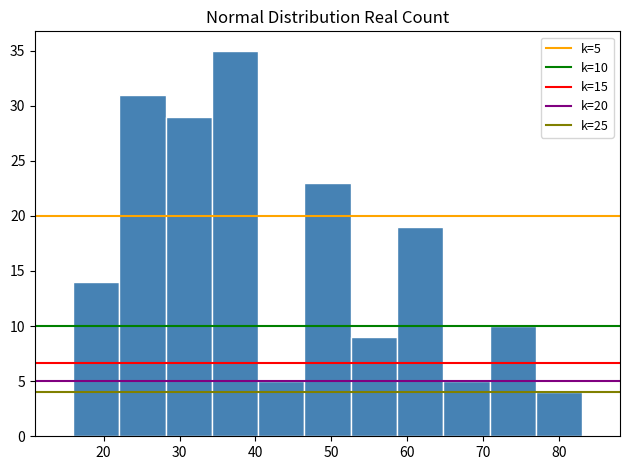

Which range on the x-axis has the tallest bar?

34 to 40